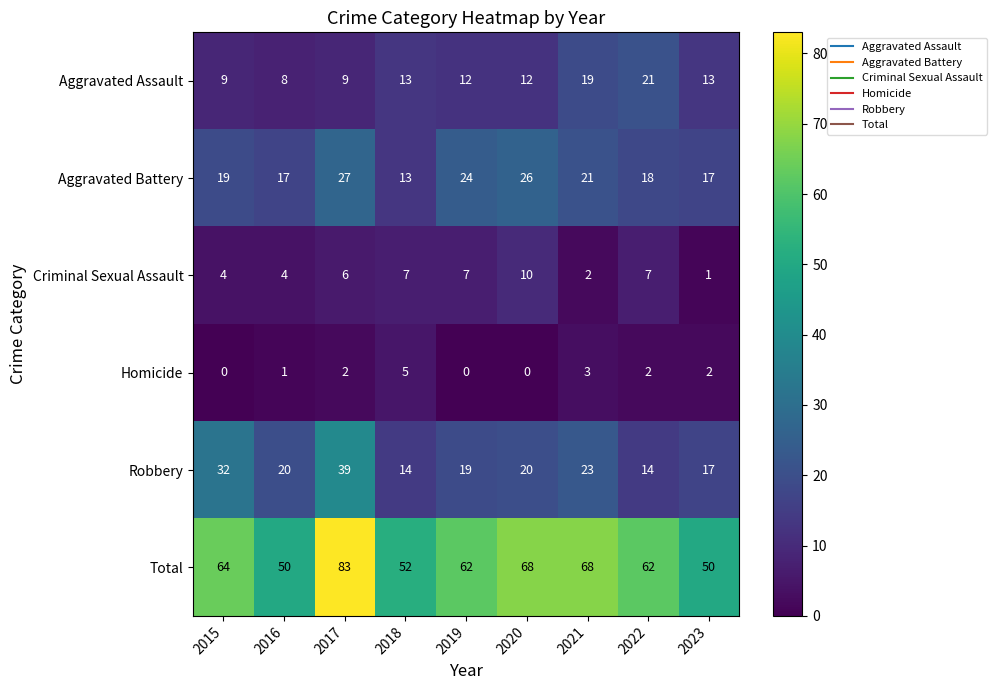

Between 2015 and 2023, which series saw the biggest shift?

Robbery